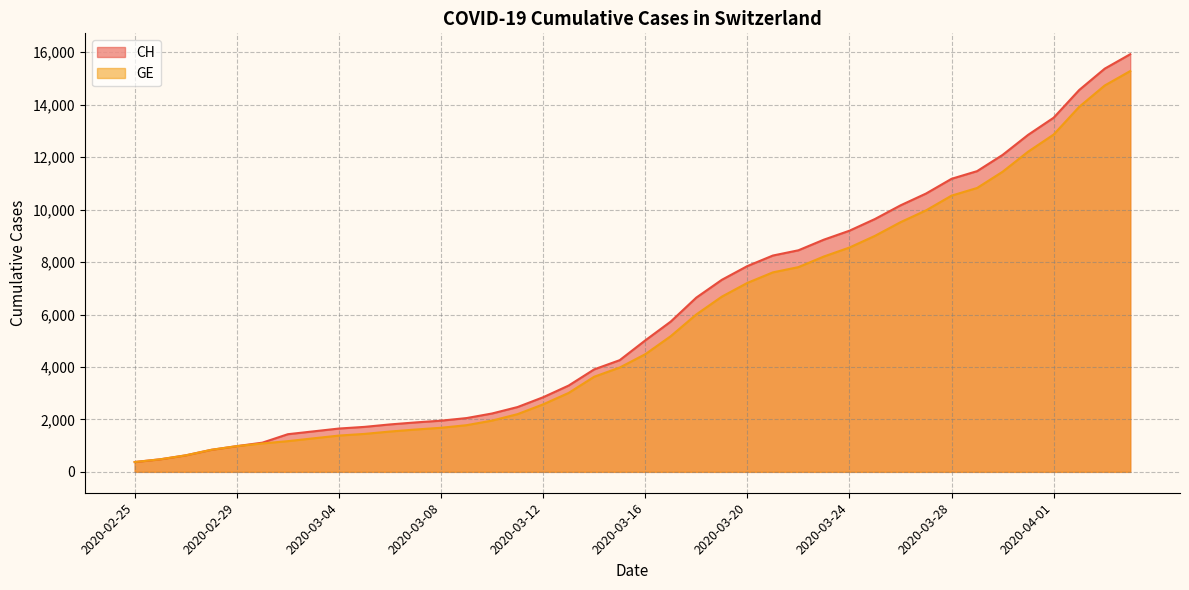

Which category has the highest value across all series?

2020-04-04